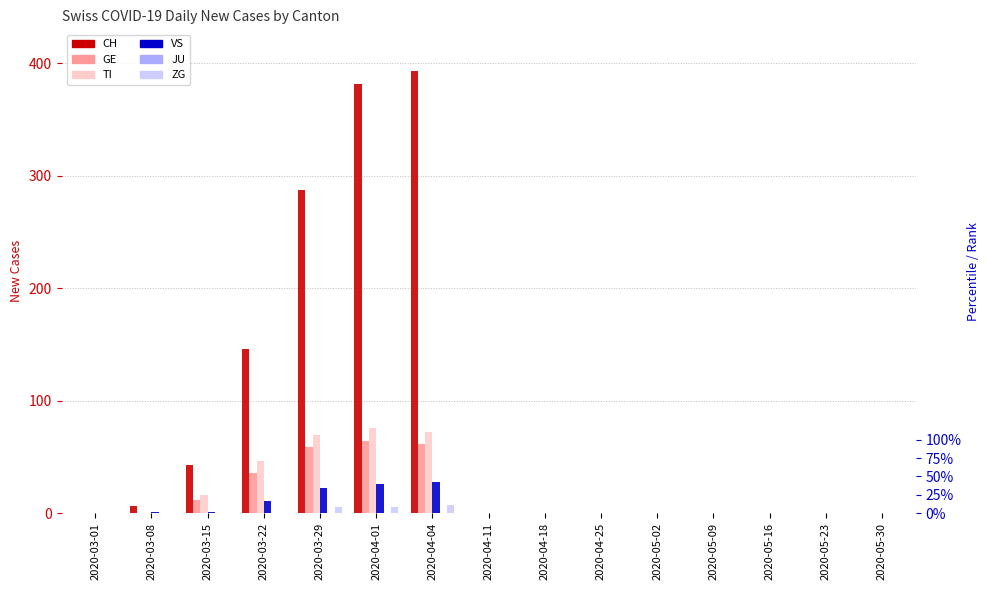

What is the sum of all ZG values?

17